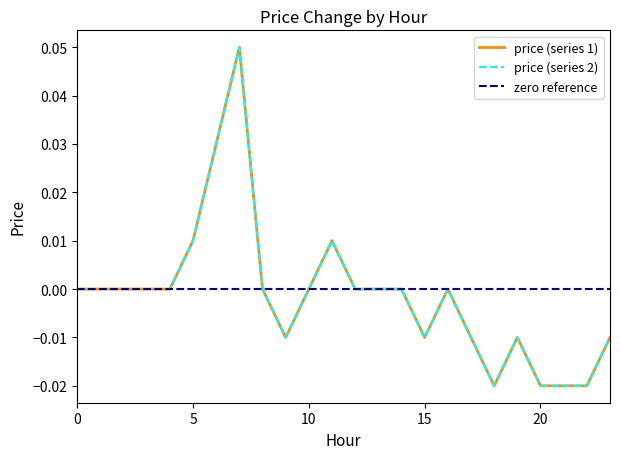

Where does the data first go above 0?

5